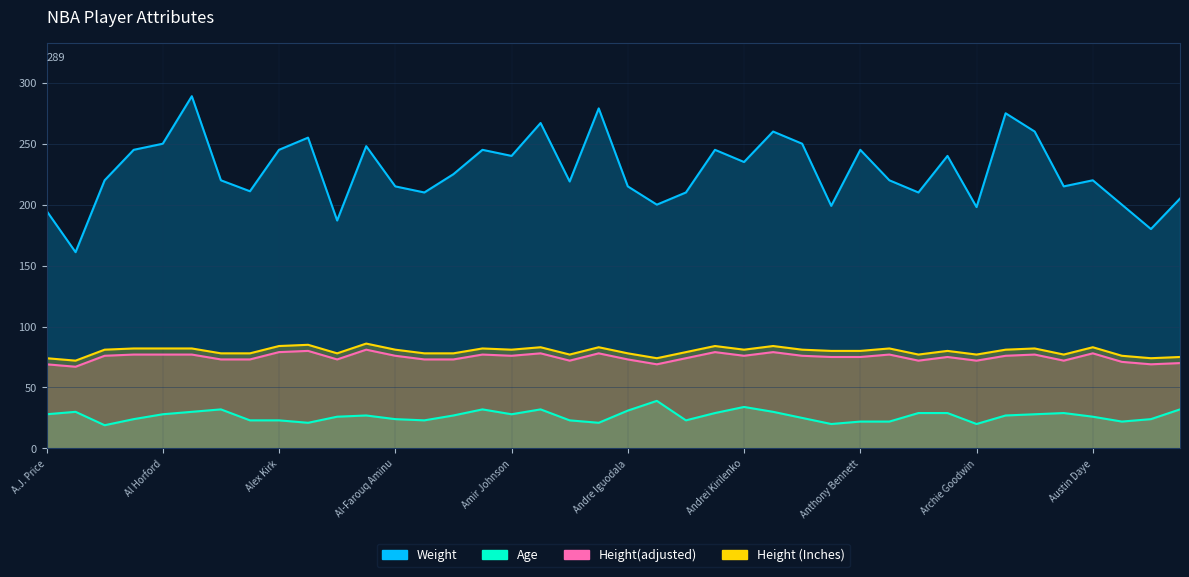

What is the difference between the highest and lowest values at Anderson Varejao?

235